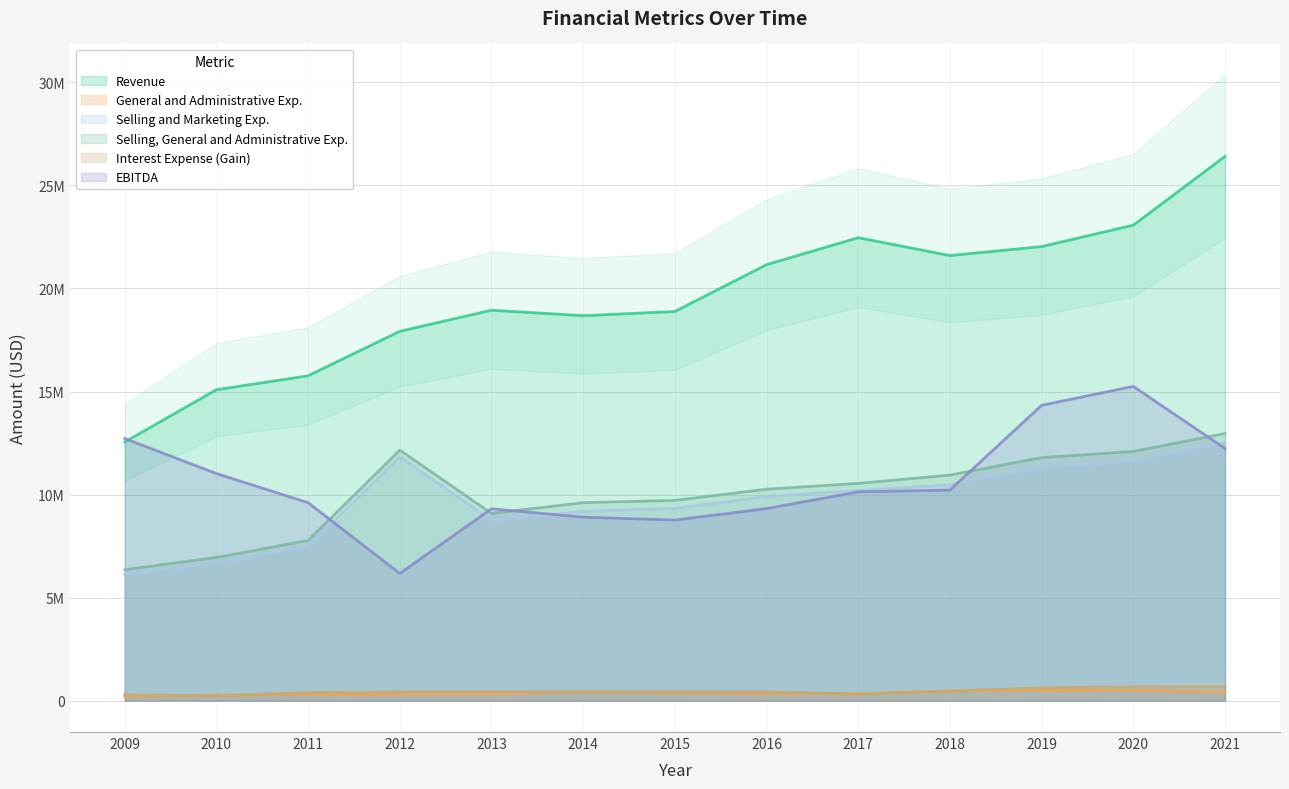

Reading left to right, extract all data points from this chart.

Revenue: 2009=12553026	2010=15087408	2011=15764000	2012=17922000	2013=18945000	2014=18679000	2015=18883000	2016=21155000	2017=22463000	2018=21596000	2019=22033000	2020=23071000	2021=26407000
General and Administrative Exp.: 2009=221591	2010=273102	2011=299000	2012=317000	2013=343000	2014=426000	2015=386000	2016=352000	2017=342000	2018=474000	2019=503000	2020=499000	2021=441000
Selling and Marketing Exp.: 2009=6137318	2010=6677957	2011=7475000	2012=11841000	2013=8745000	2014=9183000	2015=9334000	2016=9912000	2017=10203000	2018=10472000	2019=11293000	2020=11595000	2021=12522000
Selling, General and Administrative Exp.: 2009=6358909	2010=6951059	2011=7774000	2012=12158000	2013=9088000	2014=9609000	2015=9720000	2016=10264000	2017=10545000	2018=10946000	2019=11796000	2020=12094000	2021=12963000
Interest Expense (Gain): 2009=289913	2010=240069	2011=392000	2012=430000	2013=447000	2014=418000	2015=430000	2016=428000	2017=324000	2018=468000	2019=628000	2020=671000	2021=679000
EBITDA: 2009=12721609	2010=11020146	2011=9608000	2012=6173000	2013=9313000	2014=8905000	2015=8765000	2016=9321000	2017=10134000	2018=10220000	2019=14333000	2020=15249000	2021=12238000